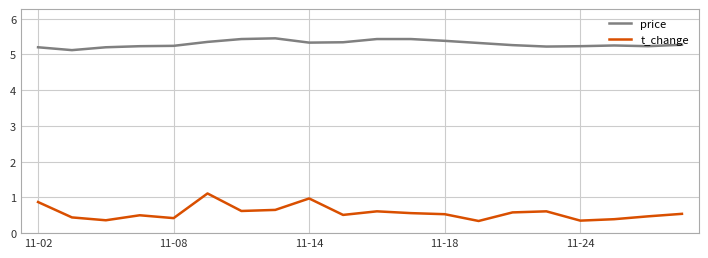

Which series has the largest total across all categories?

price